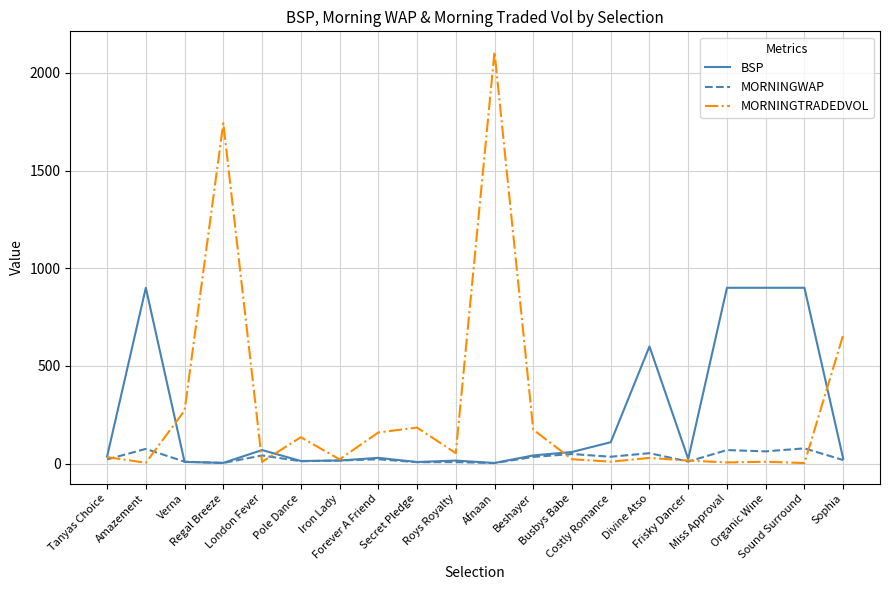

Rank the series by their maximum value, from highest to lowest.

MORNINGTRADEDVOL, BSP, MORNINGWAP